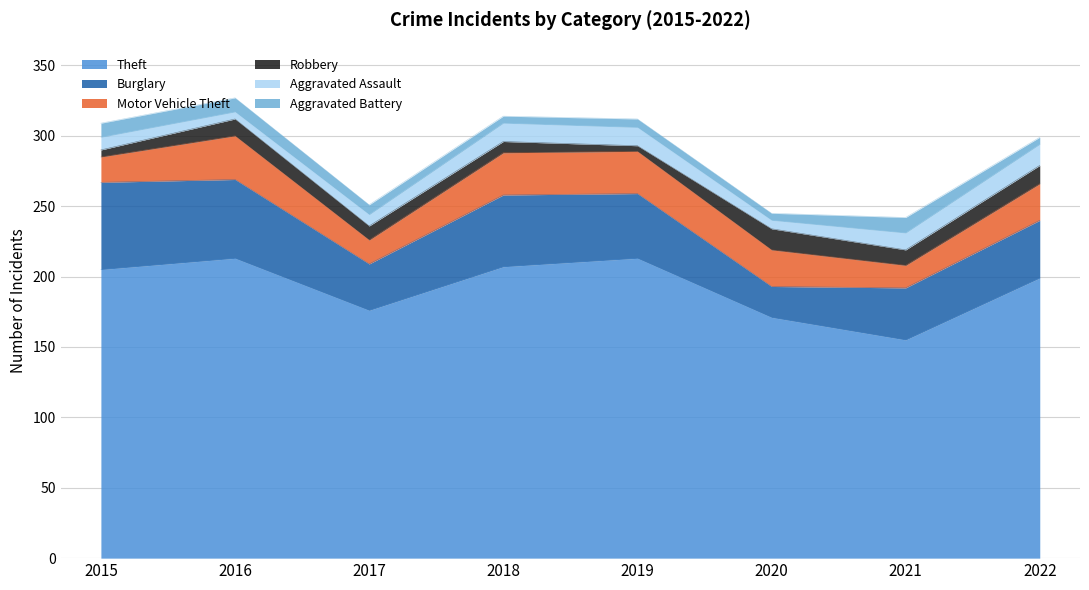

What is the difference between the maximum and minimum values in the Theft series?

58